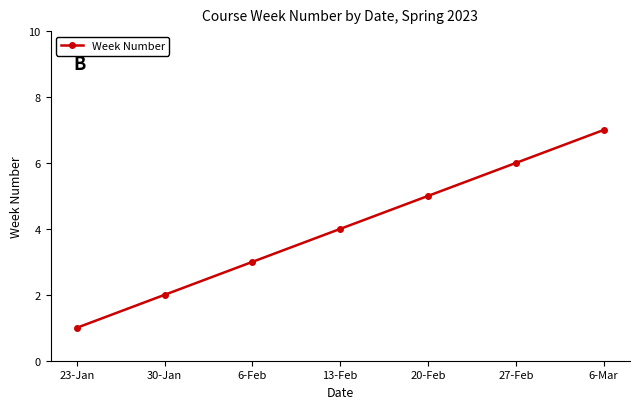

True or false: the data has more than 2 interior local peaks.

False